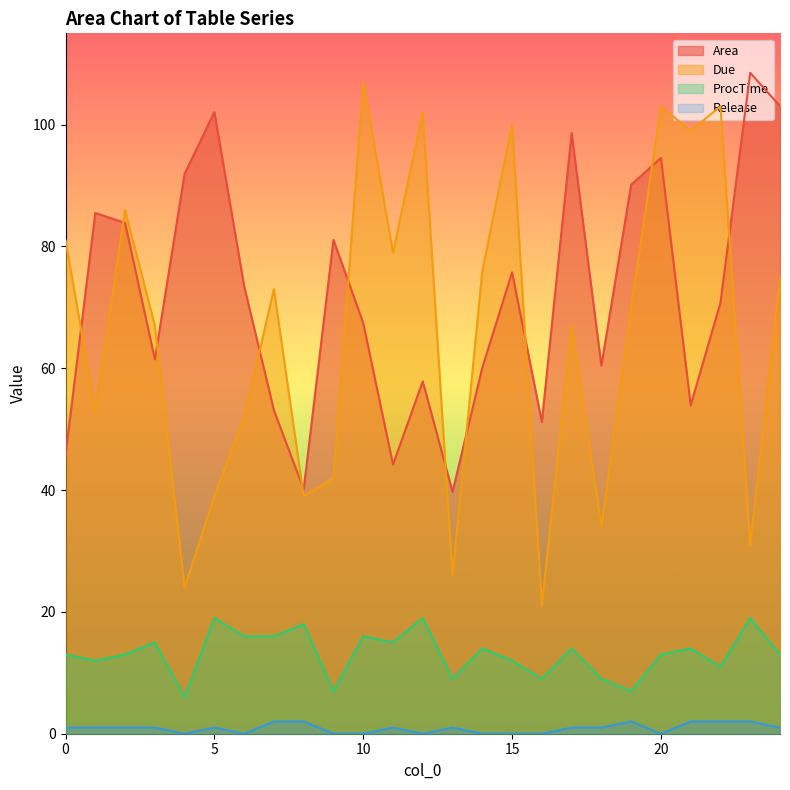

What is the difference between the ProcTime values at 13 and 5?

10.0